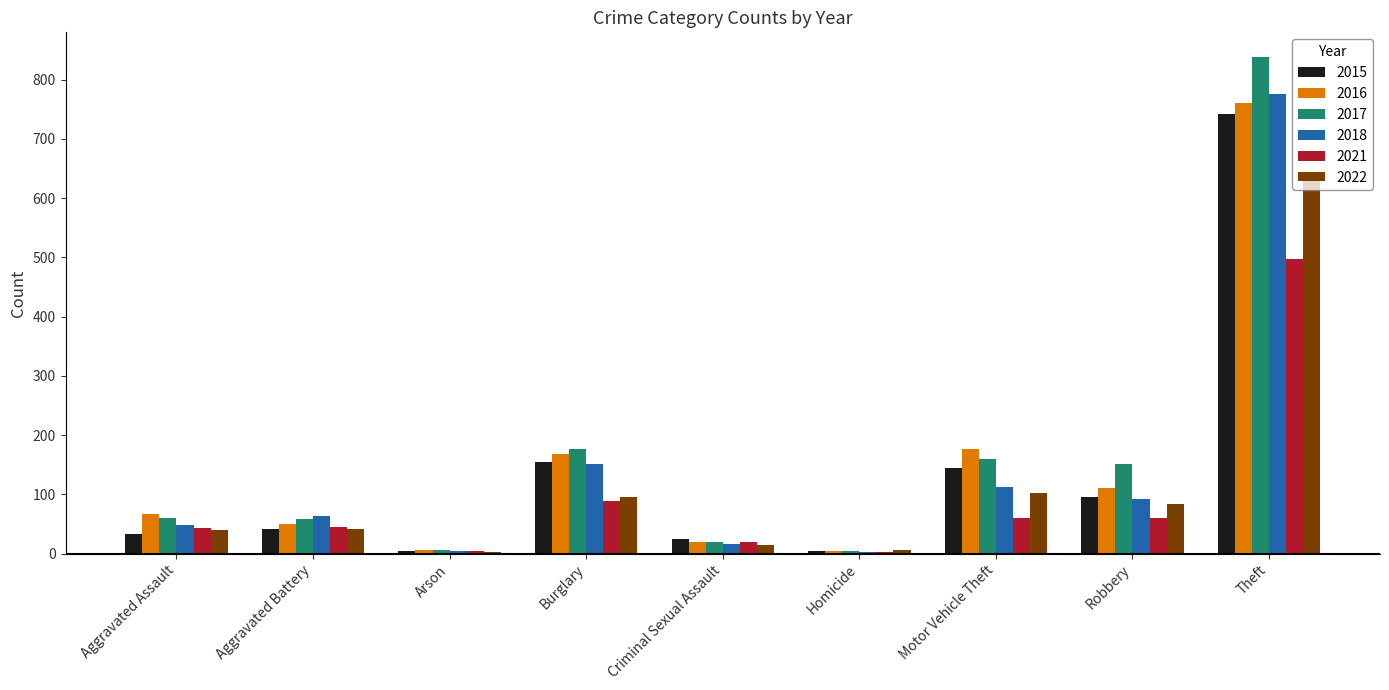

At which category is the sum across all series the highest?

Theft